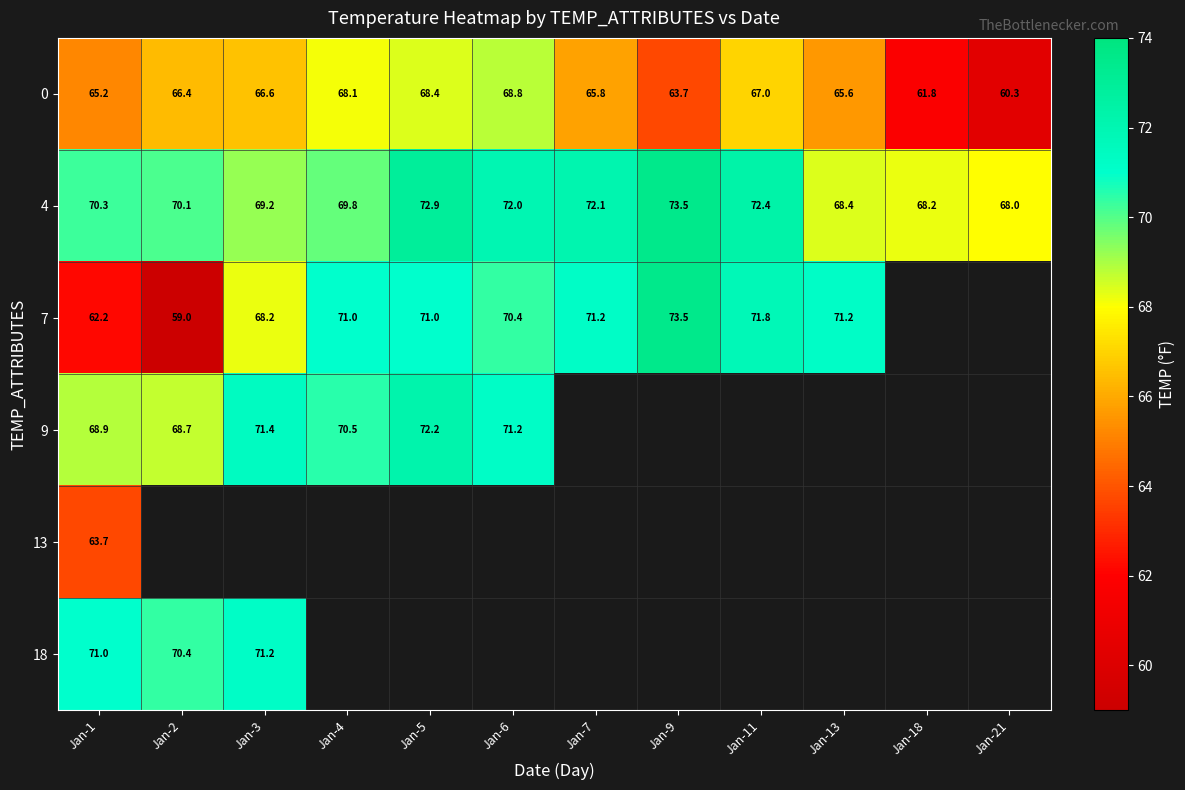

The 7 series shows 71.0 at Jan-5. True or false?

True